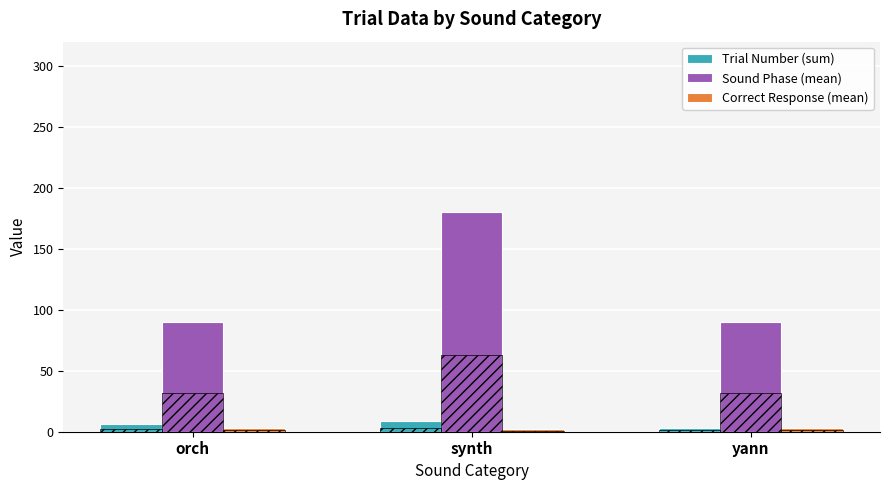

Where is Sound Phase (mean) nearest to the value 135?

orch